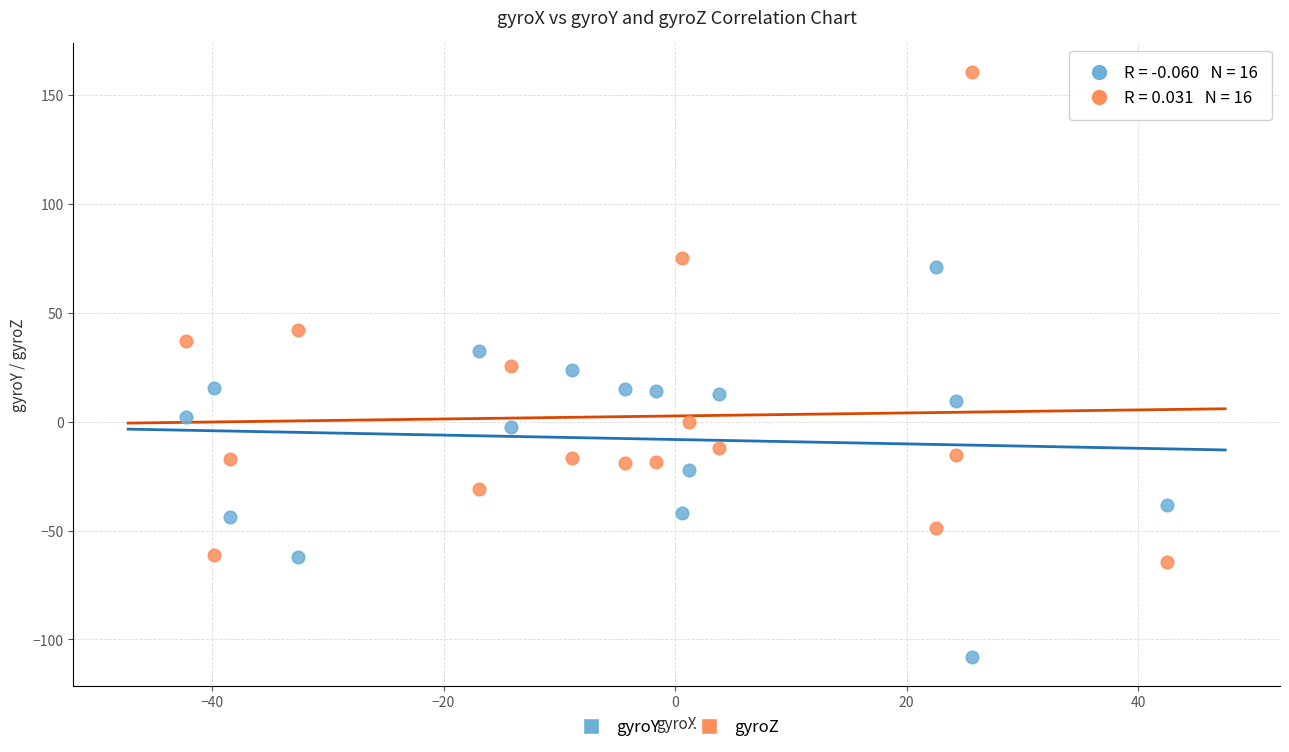

Across all data points, what is the range of Y values (max minus min)?

268.6